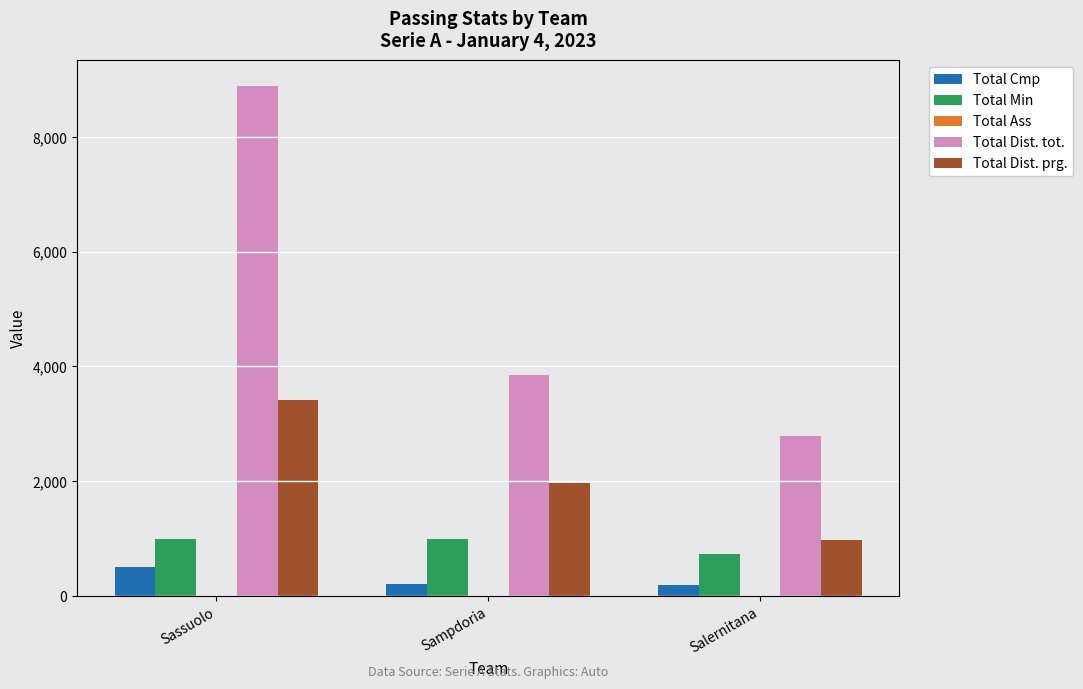

At which label is Total Dist. prg. closest to 2188?

Sampdoria